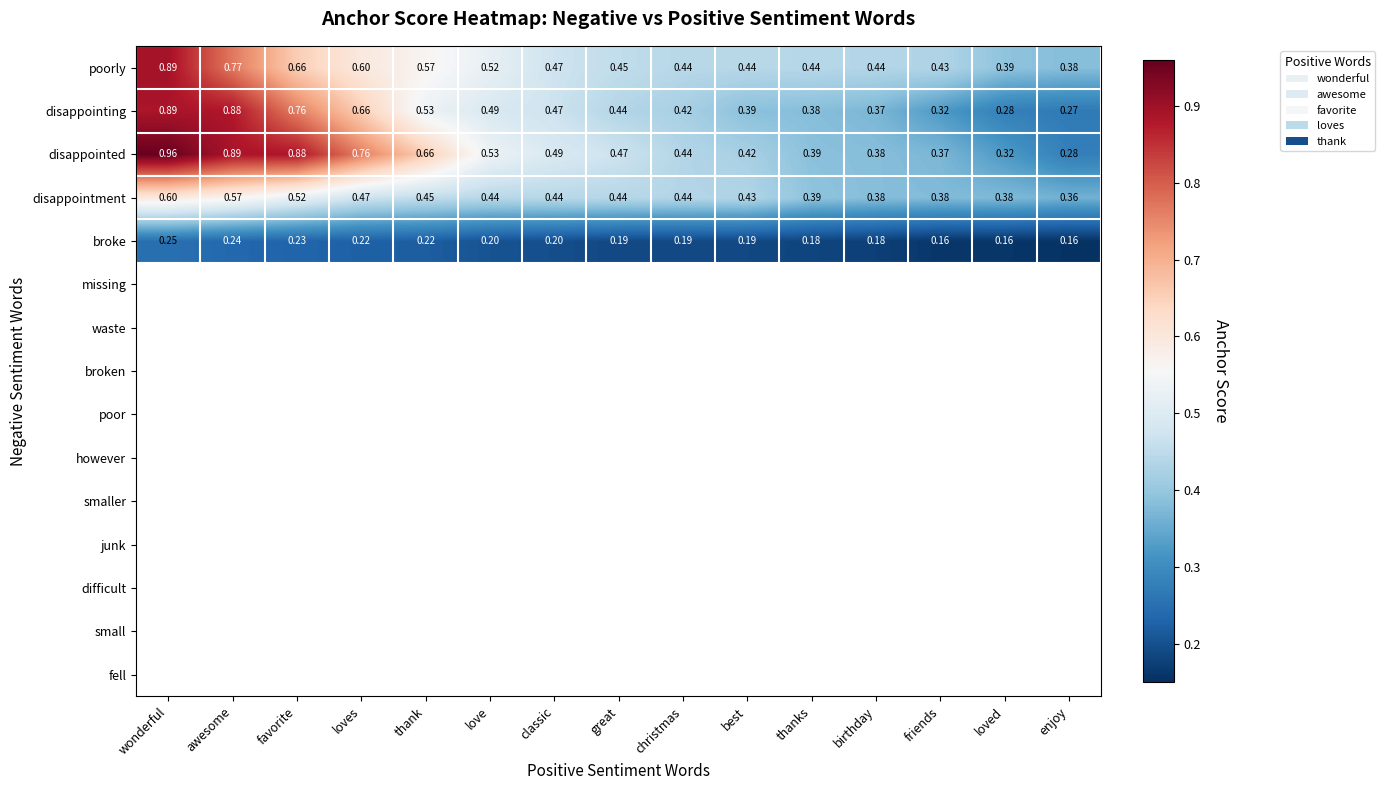

Which series has the largest total across all categories?

disappointed